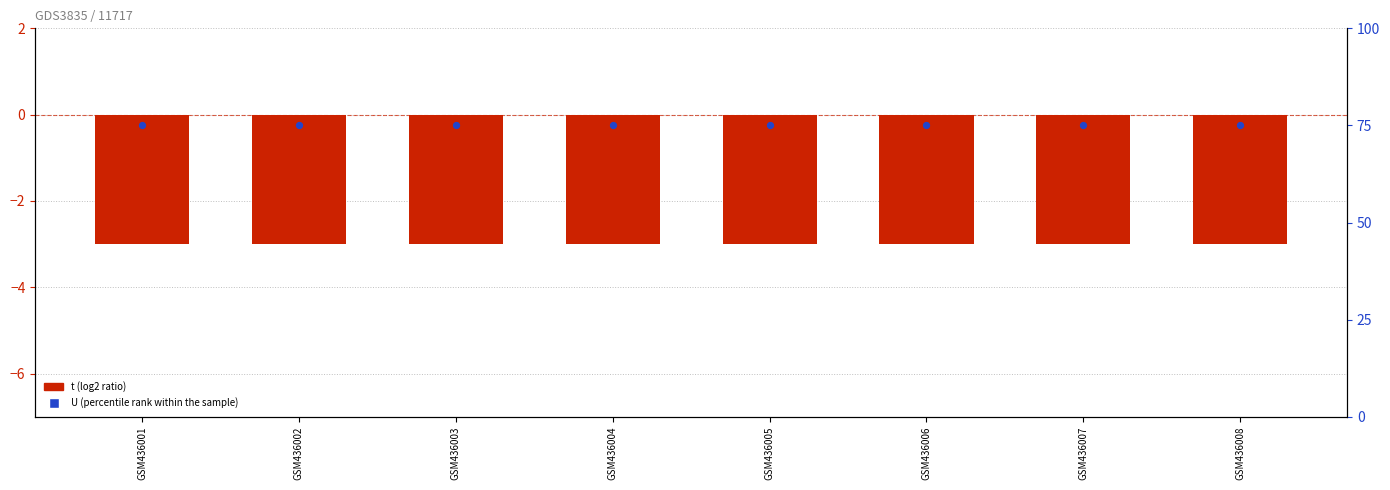

At which category is the sum across all series the highest?

GSM436001